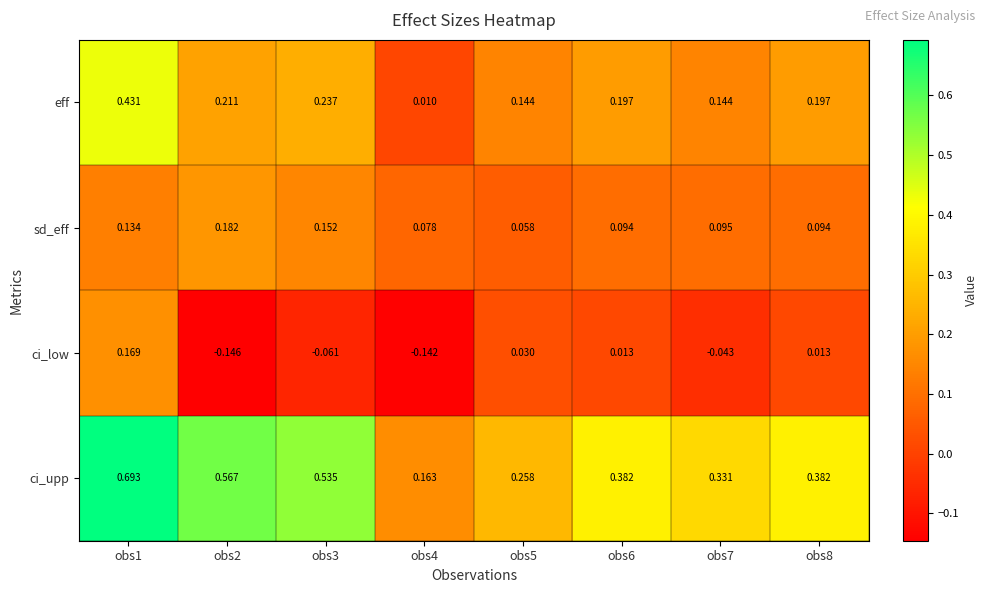

Which series has the largest total across all categories?

ci_upp